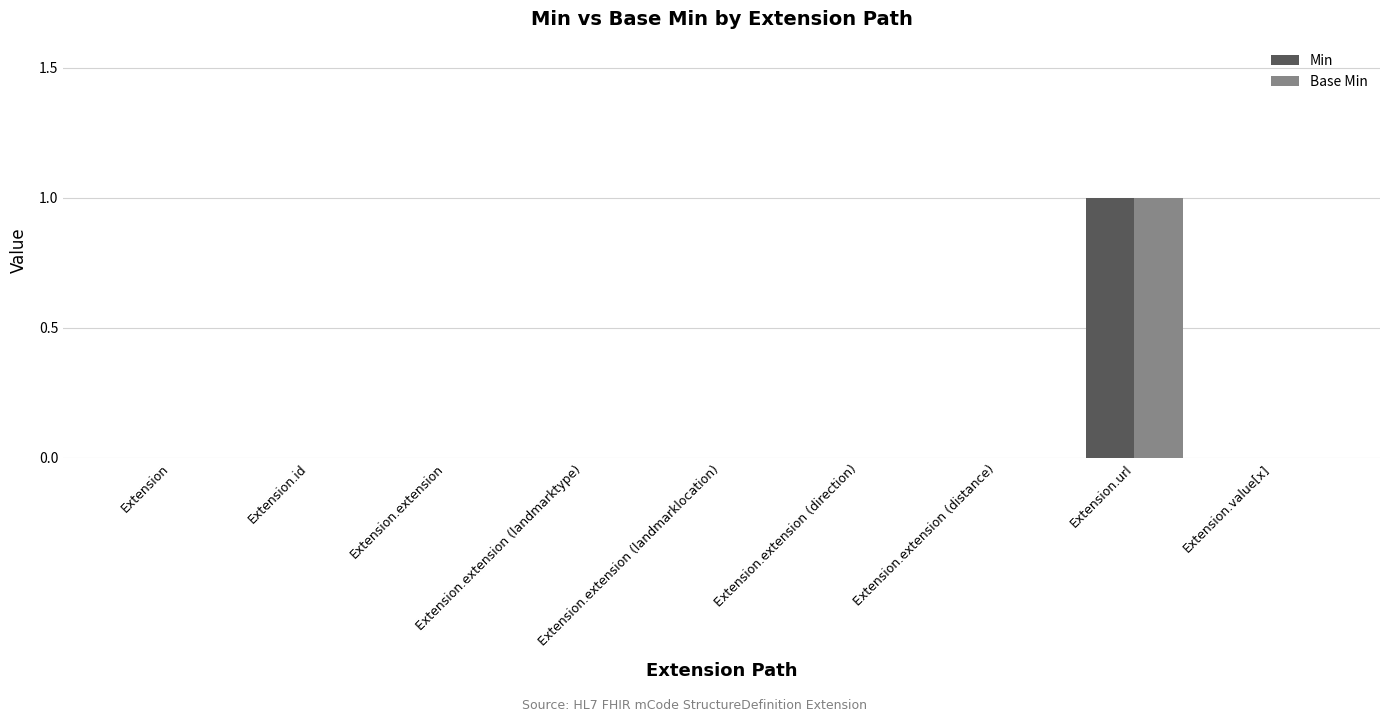

At which category is the sum across all series the highest?

Extension.url